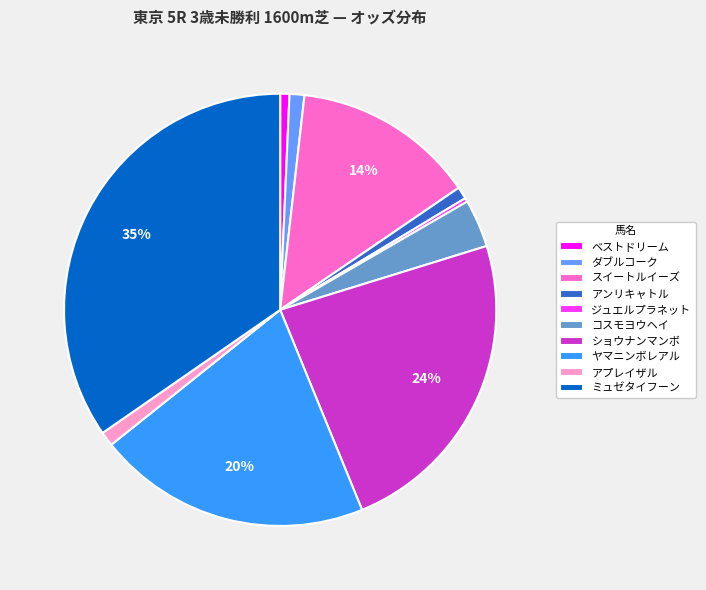

Which has a higher value, スイートルイーズ or コスモヨウヘイ?

スイートルイーズ